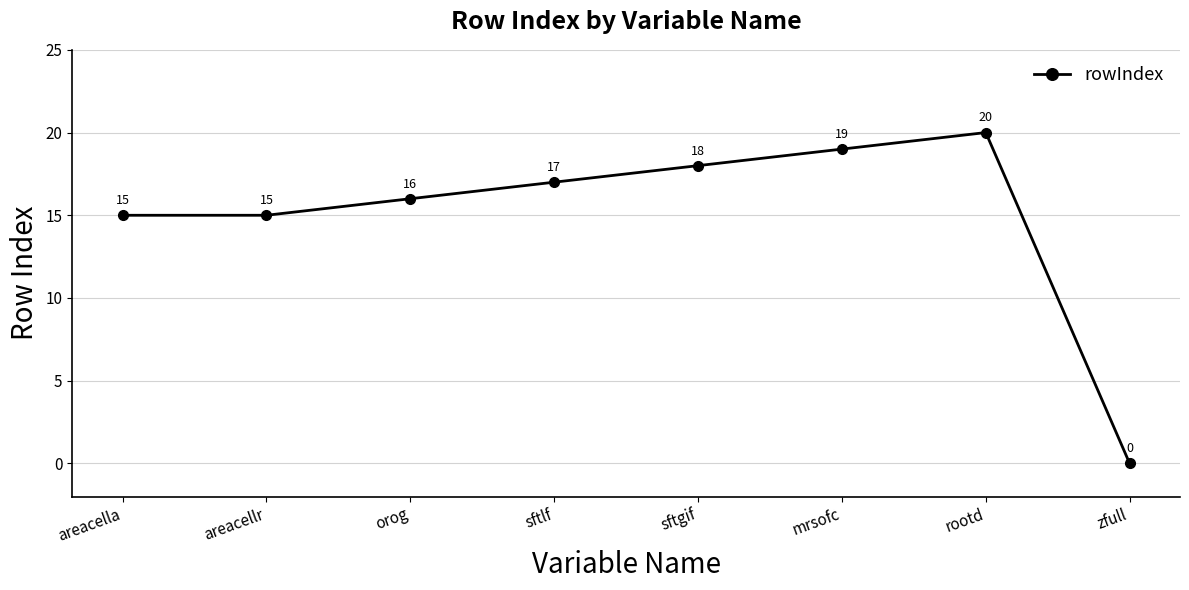

What is the label of the 2nd point from the left?

areacellr